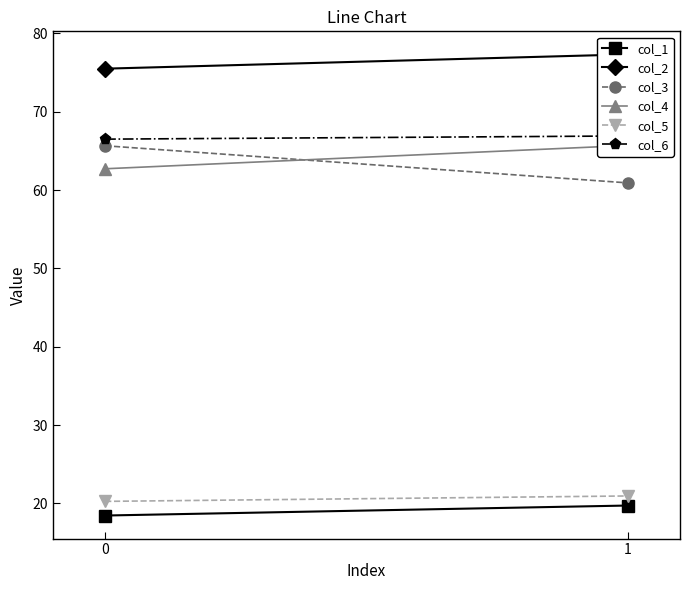

Which series changed the most between 0 and 1?

col_3